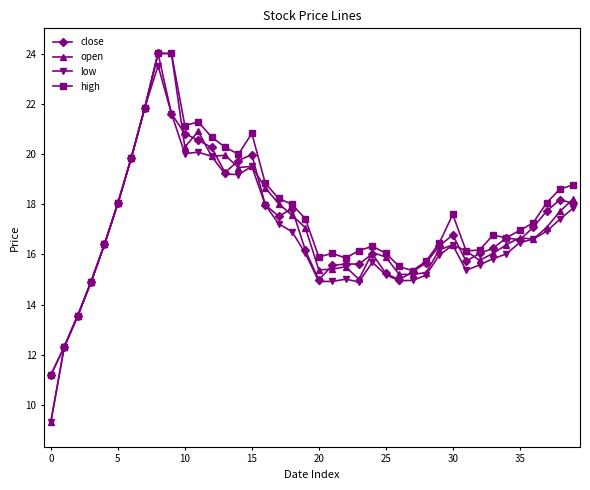

Which series has the largest range (max minus min)?

open